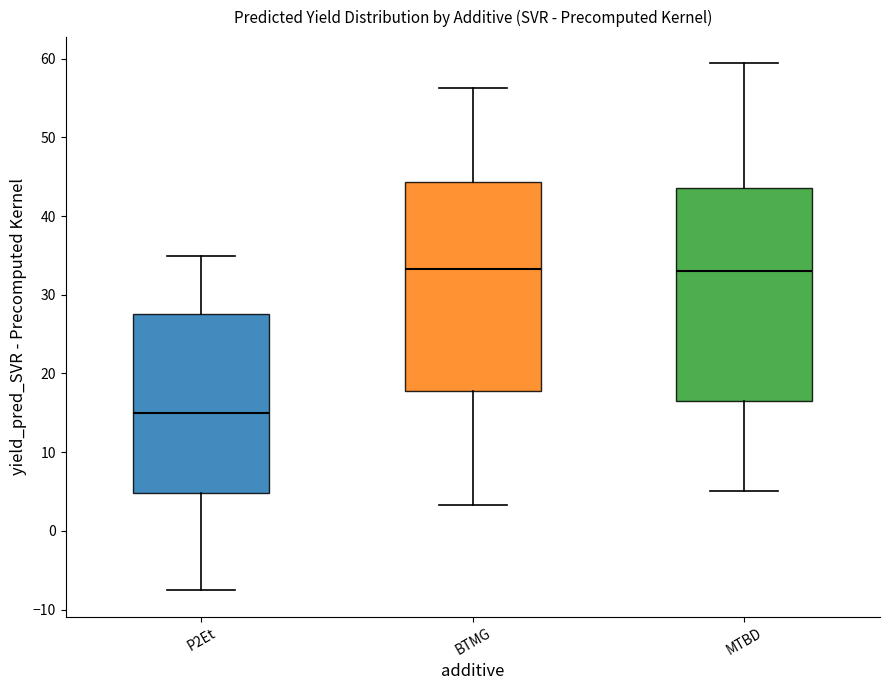

Where does the lower whisker of the box for P2Et end on the y-axis? The values are not printed on the chart, so give them approximately, as read against the axis.

-8